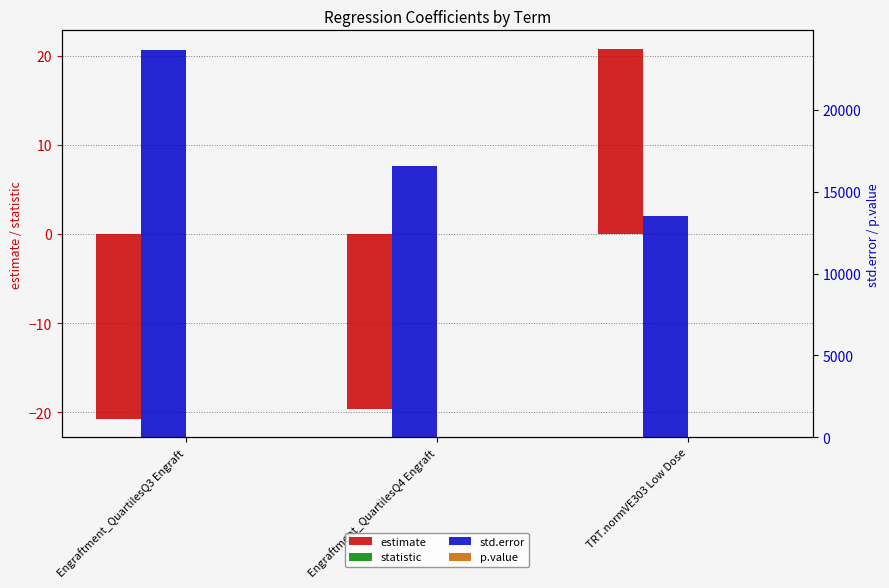

At which category is the sum across all series the highest?

Engraftment_QuartilesQ3 Engraft